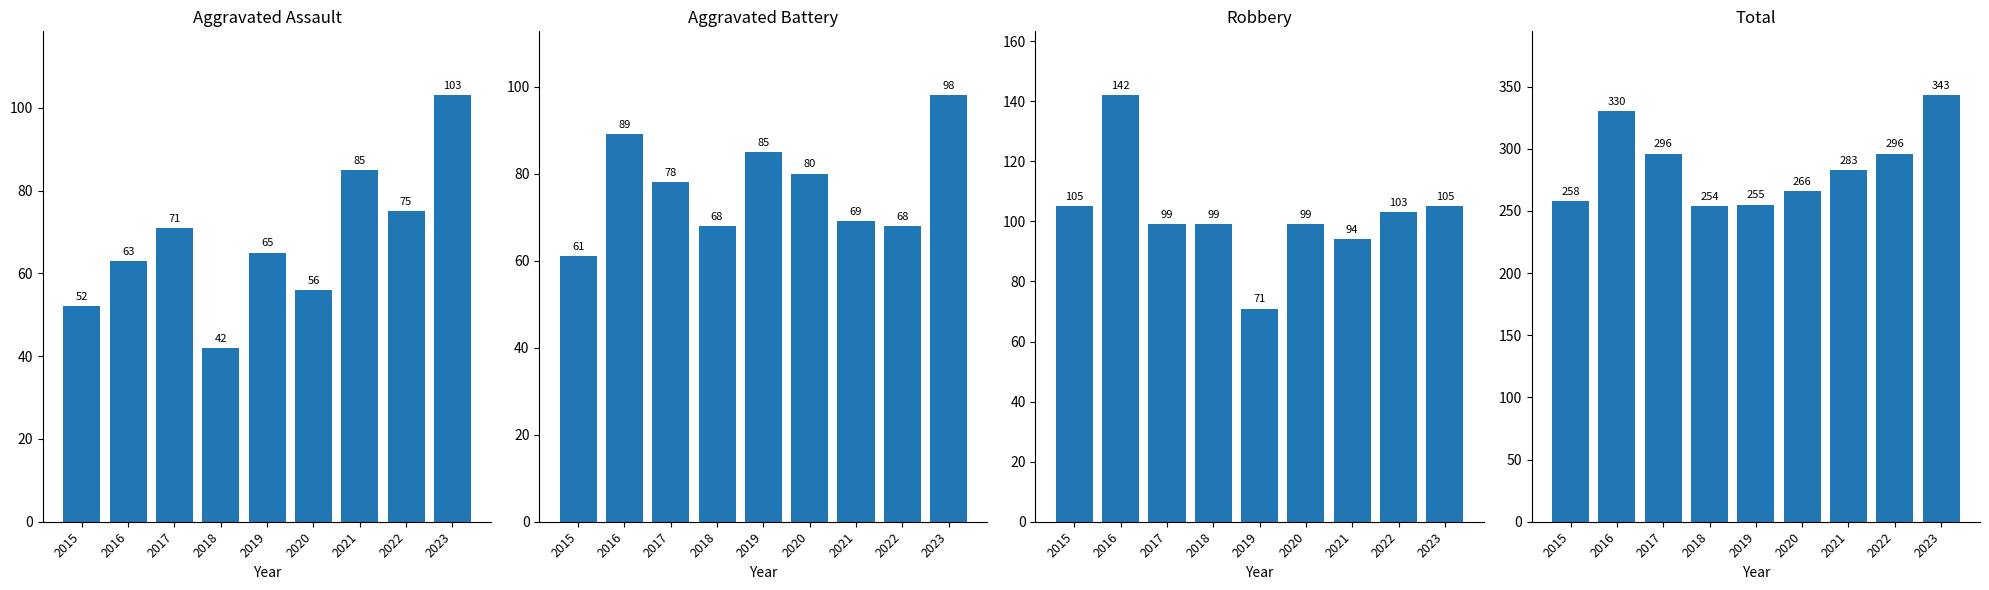

Read the Aggravated Assault value at 2023, to the nearest 5.

105